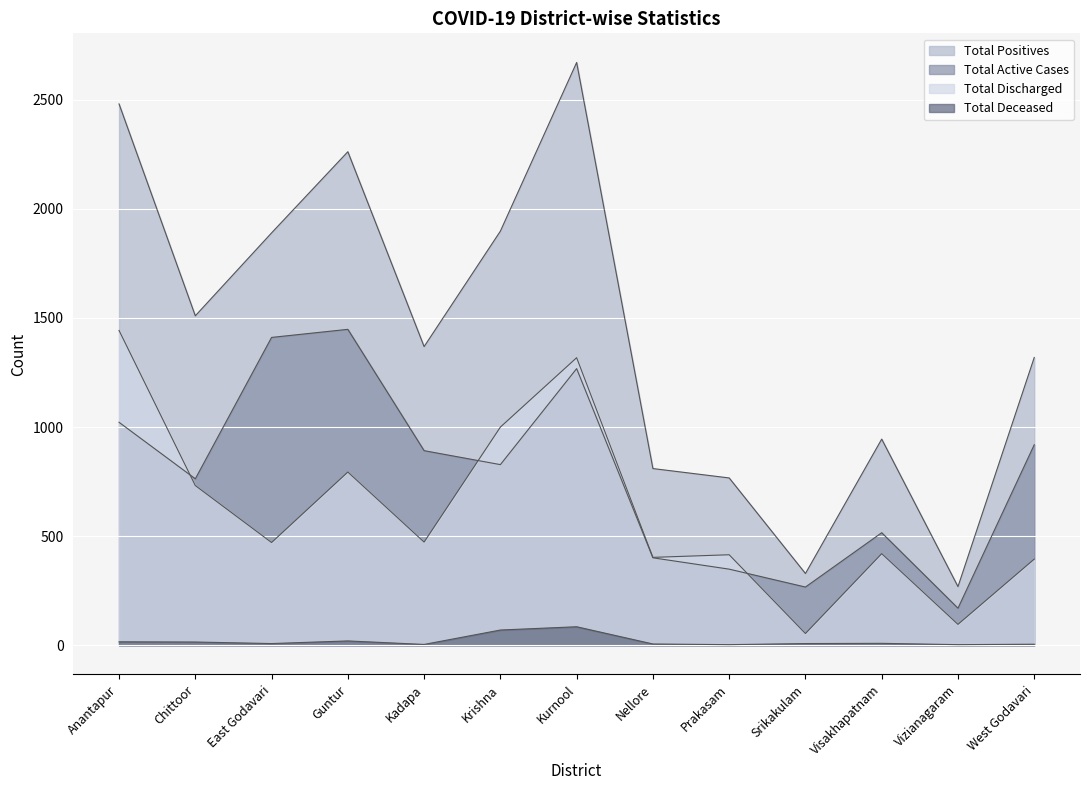

What is the label of the 4th point from the left?

Guntur